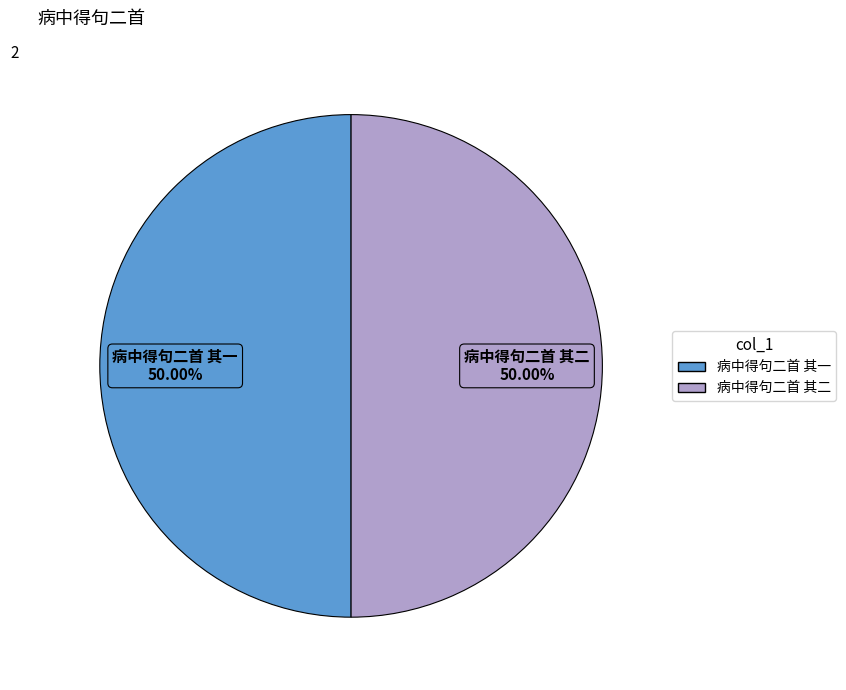

What is the ratio of the value at 病中得句二首 其二 to the value at 病中得句二首 其一?

1.0